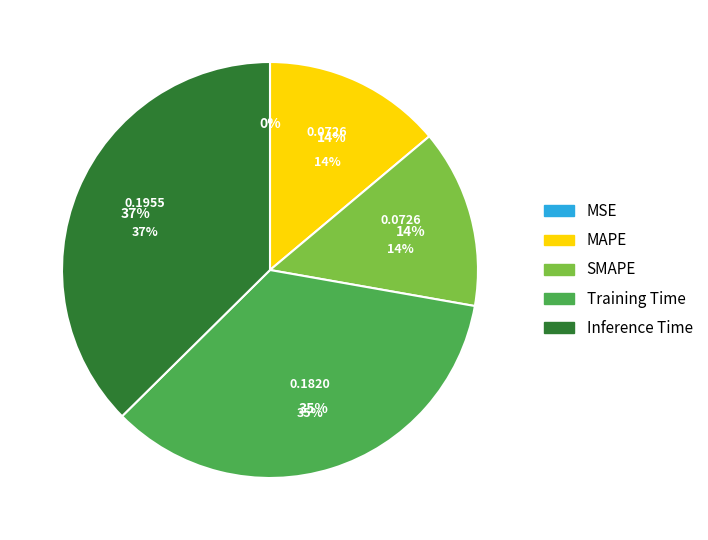

Count the number of slices in the pie.

5